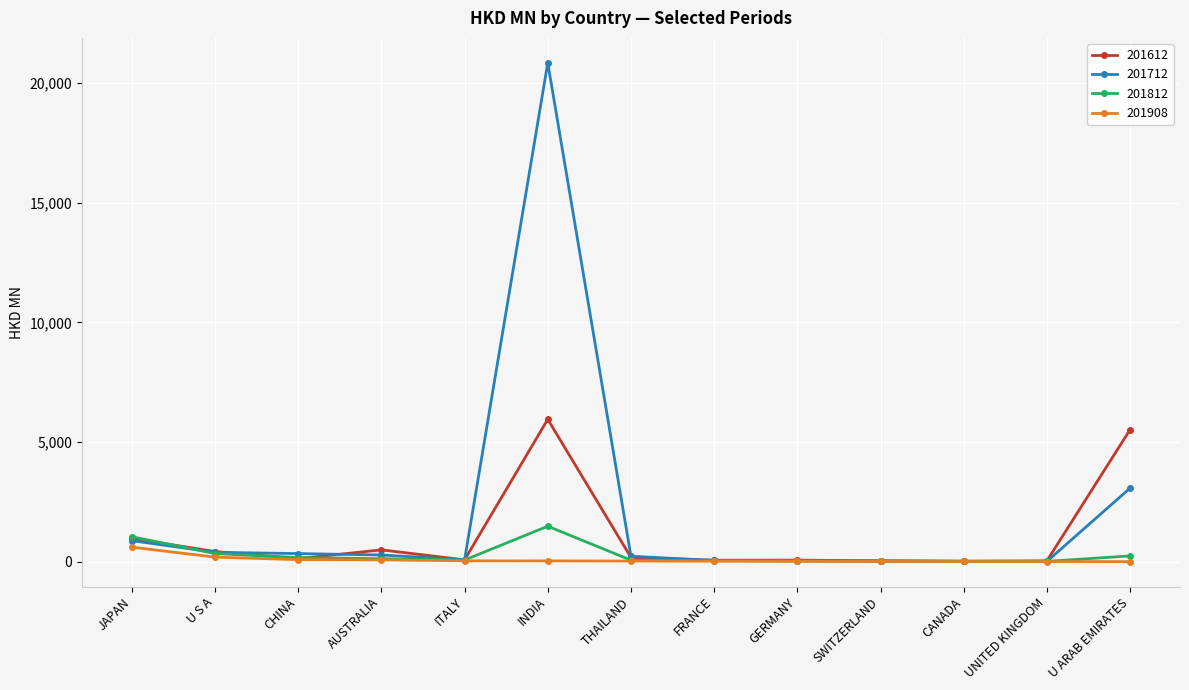

What position from the left is FRANCE?

8